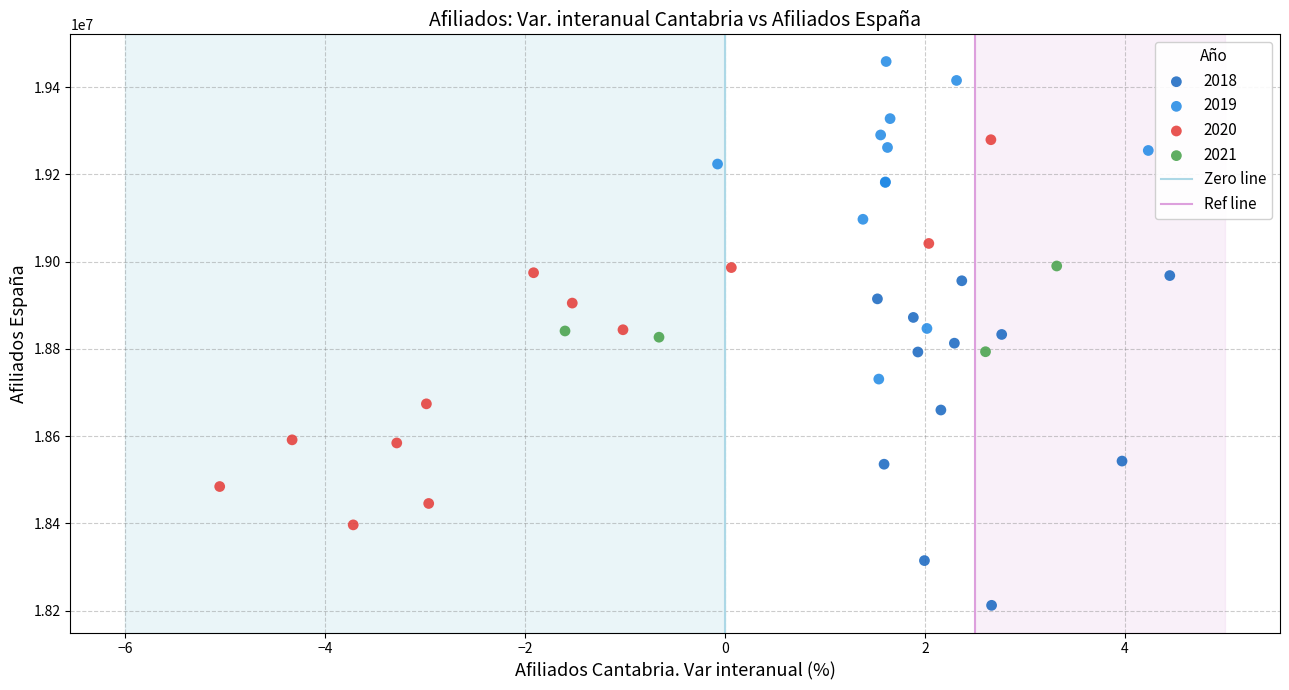

Which series has the largest Y range (max minus min)?

2020